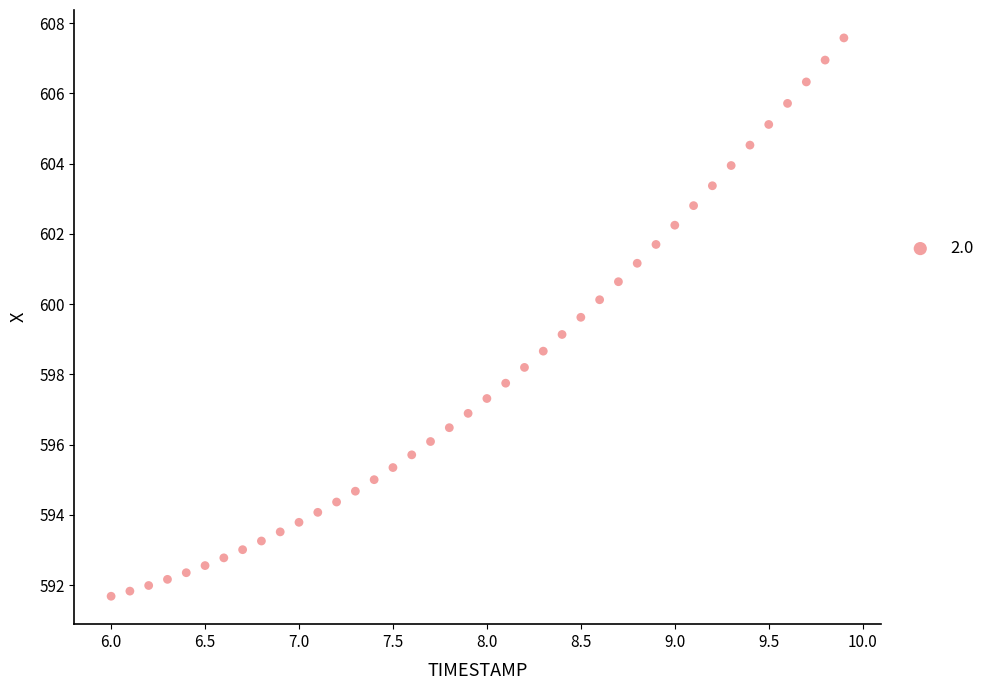

What is the range of X values (max minus min)?

3.9